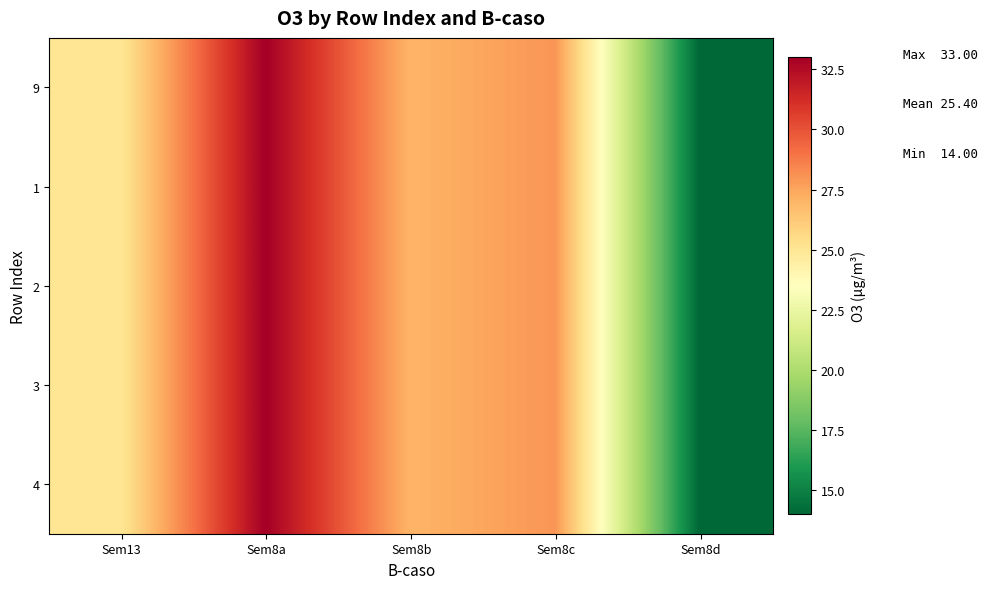

Reading right to left, extract all data points from this chart.

9: Sem8d=14	Sem8c=28	Sem8b=27	Sem8a=33	Sem13=25
1: Sem8d=14	Sem8c=28	Sem8b=27	Sem8a=33	Sem13=25
2: Sem8d=14	Sem8c=28	Sem8b=27	Sem8a=33	Sem13=25
3: Sem8d=14	Sem8c=28	Sem8b=27	Sem8a=33	Sem13=25
4: Sem8d=14	Sem8c=28	Sem8b=27	Sem8a=33	Sem13=25